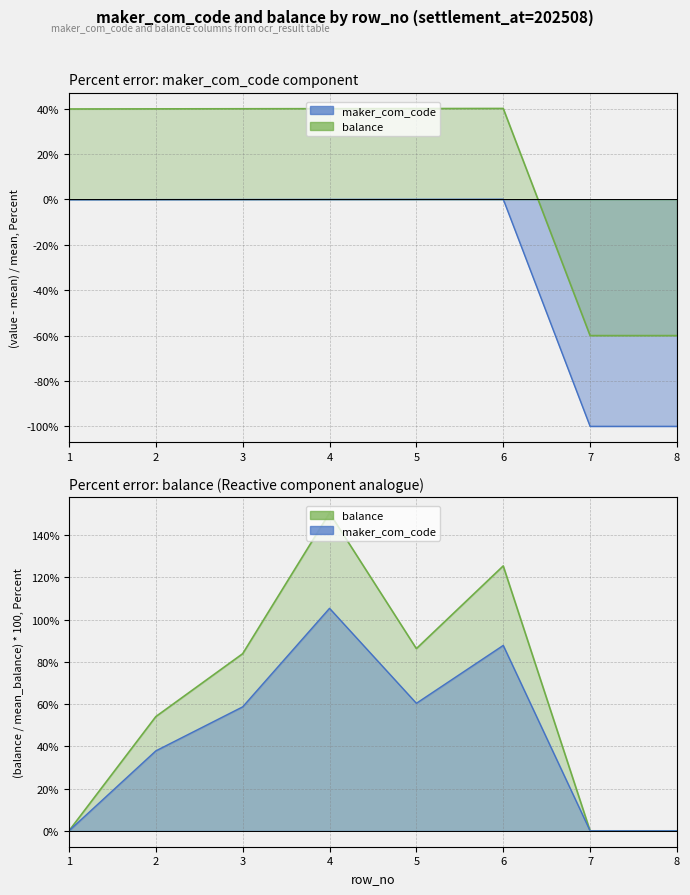

How many negative values does the balance (scaled) series have?

2